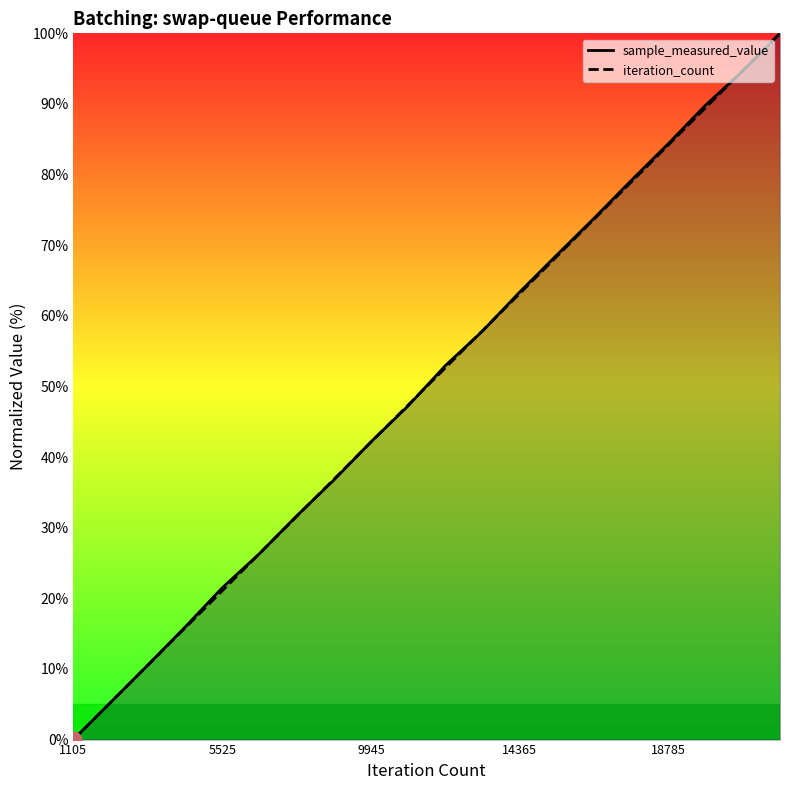

List the series in order of their overall mean, lowest first.

iteration_count, sample_measured_value